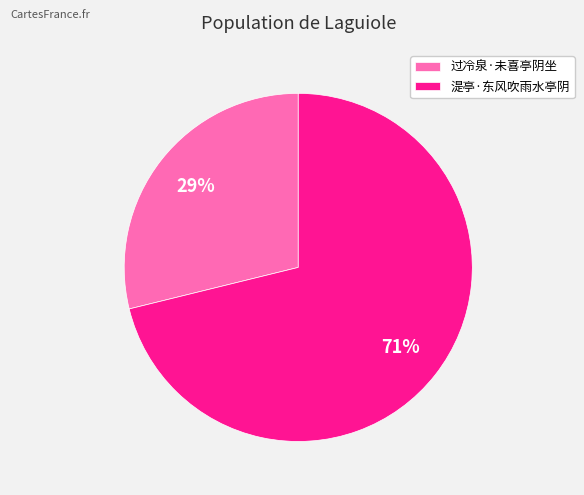

Which has a higher value, 过冷泉·未喜亭阴坐 or 湜亭·东风吹雨水亭阴?

湜亭·东风吹雨水亭阴